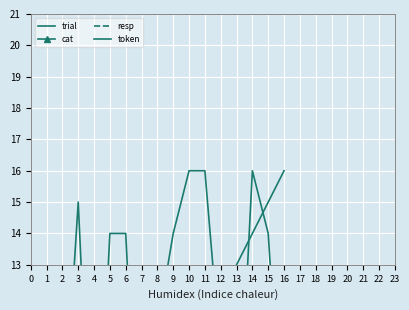

True or false: cat has a value of 6 at 3.

True